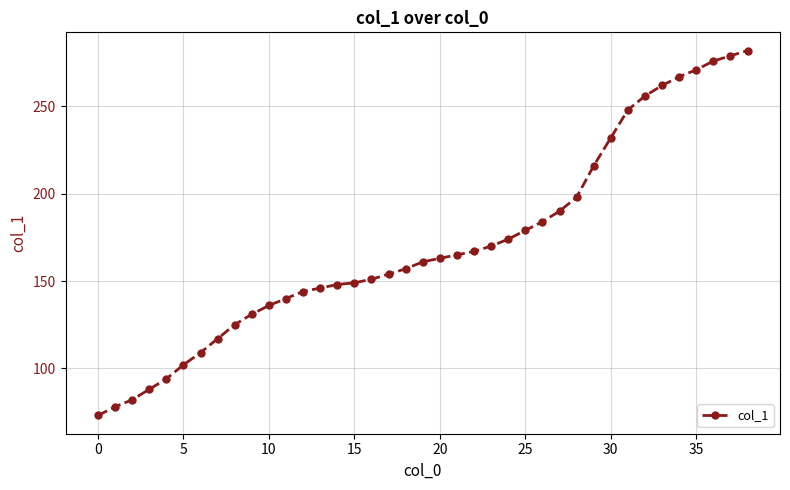

What is the value of the 29th point from the left?

198